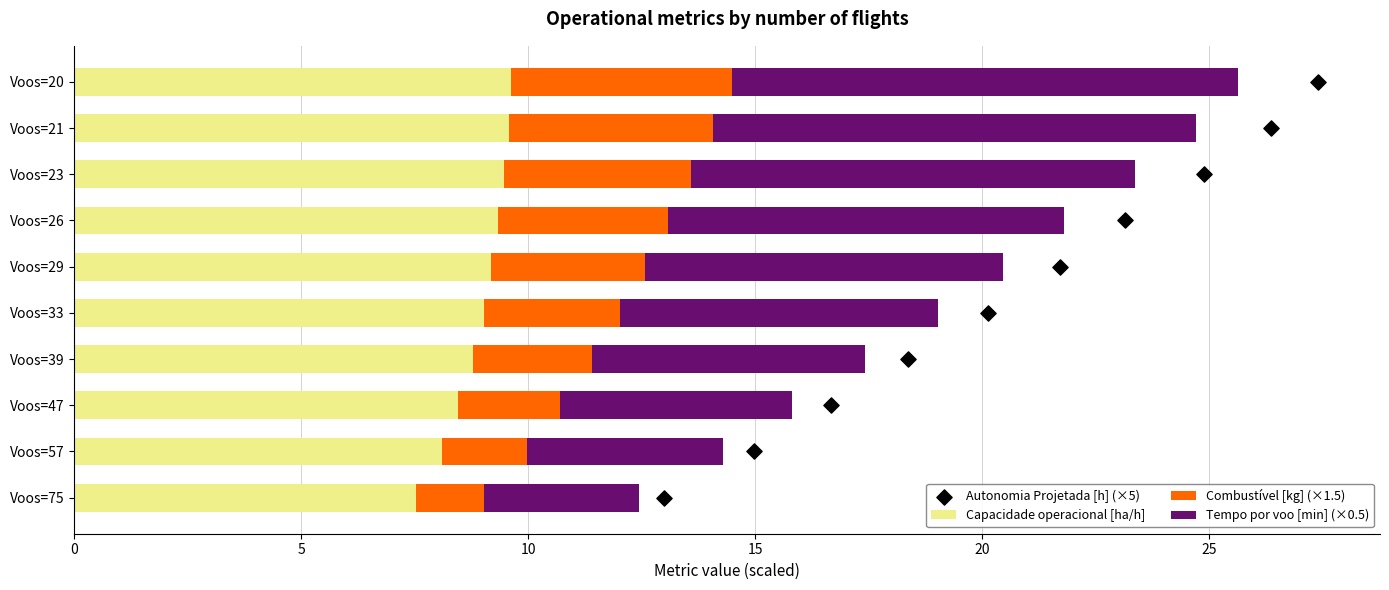

What is the sum of all Capacidade operacional [ha/h] values?

89.0